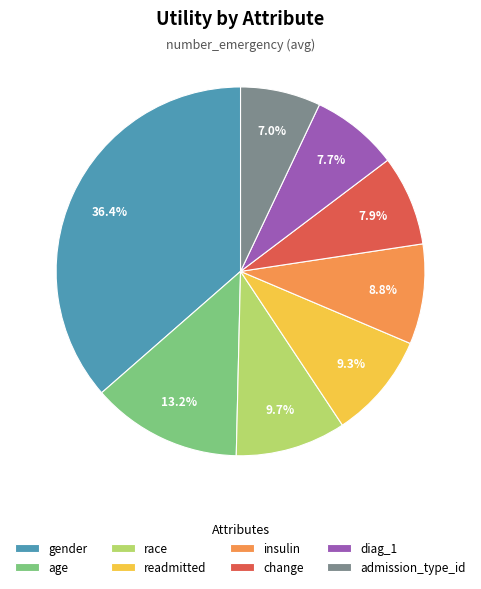

Does gender represent more than half of the total?

No